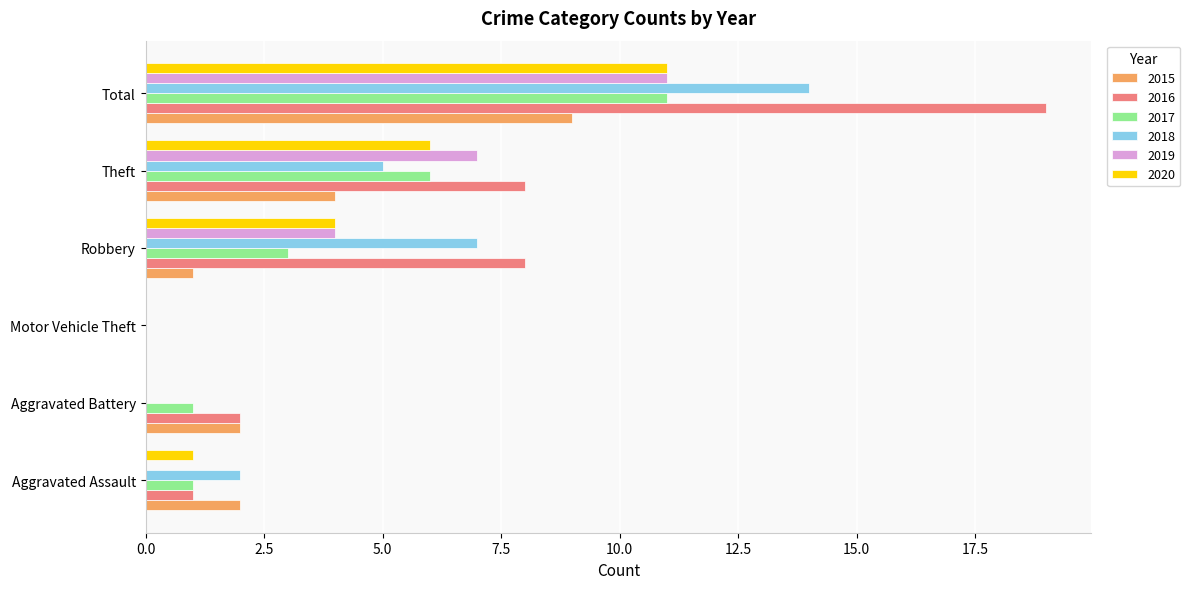

Count the number of categories in the chart.

6